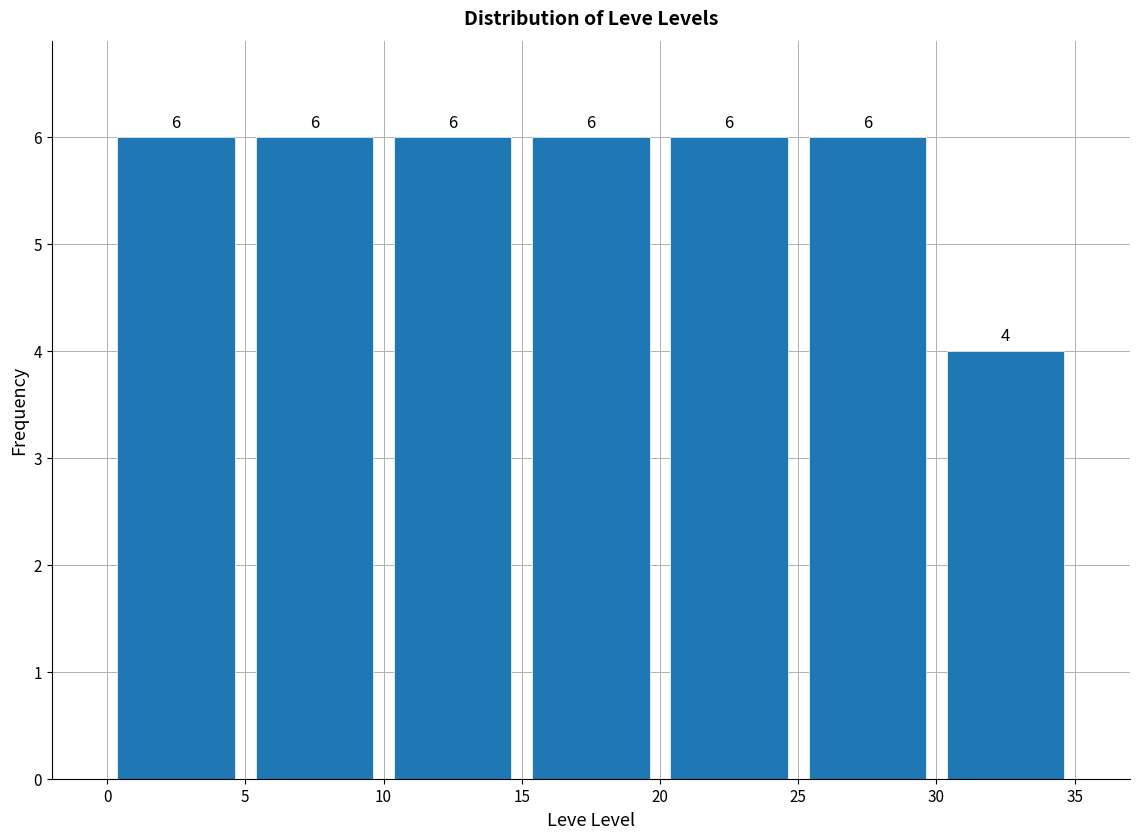

Reading left to right, transcribe this chart: for each bar, give the range it covers on the x-axis and its height.

0 to 5: 6
5 to 10: 6
10 to 15: 6
15 to 20: 6
20 to 25: 6
25 to 30: 6
30 to 35: 4